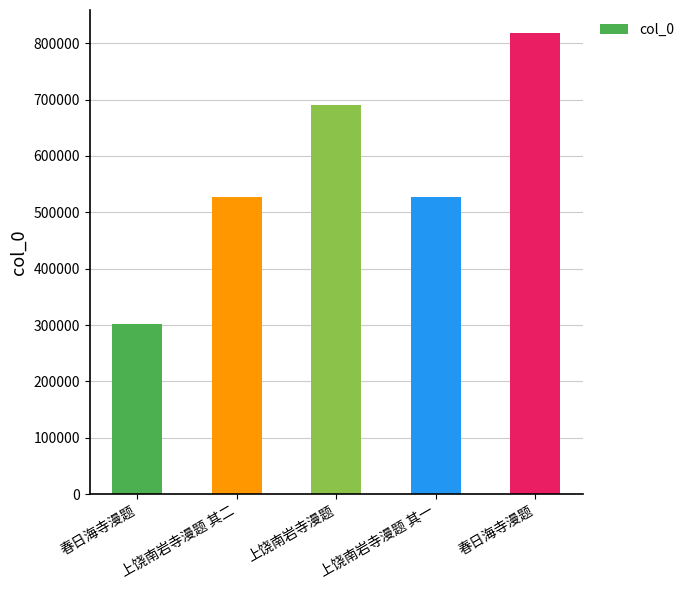

How many bars are there in total?

5